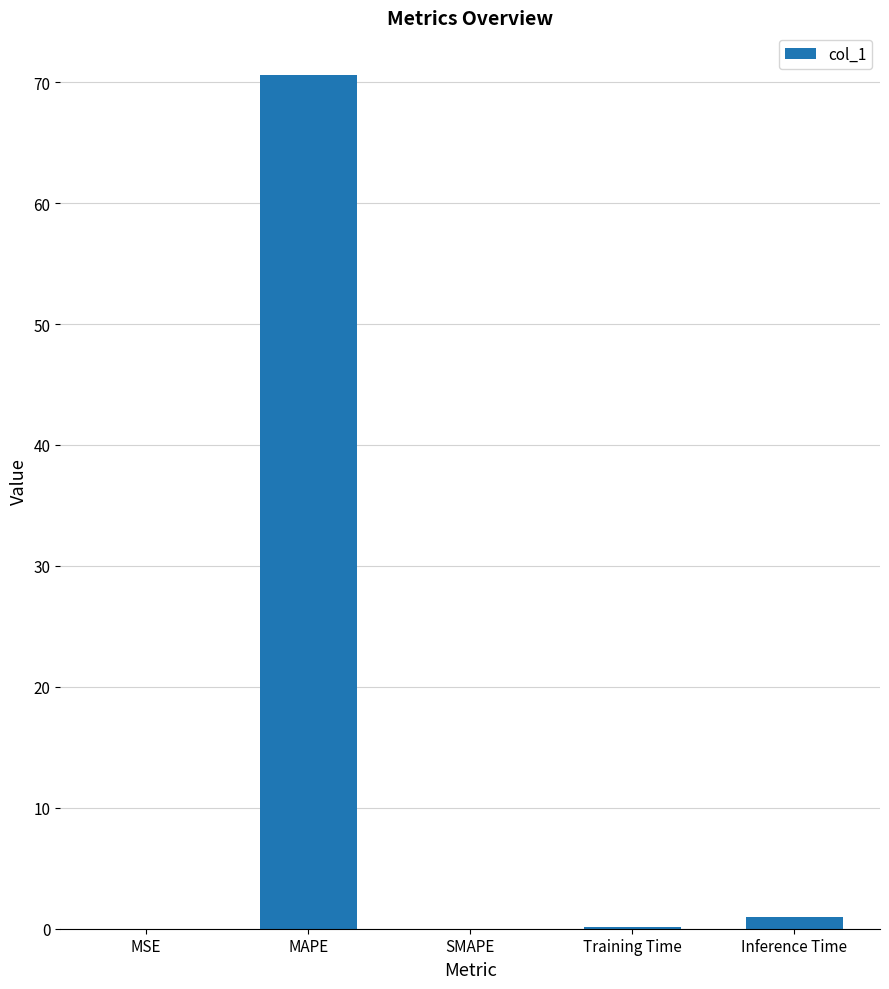

True or false: the data shows 70.6 at MAPE.

True